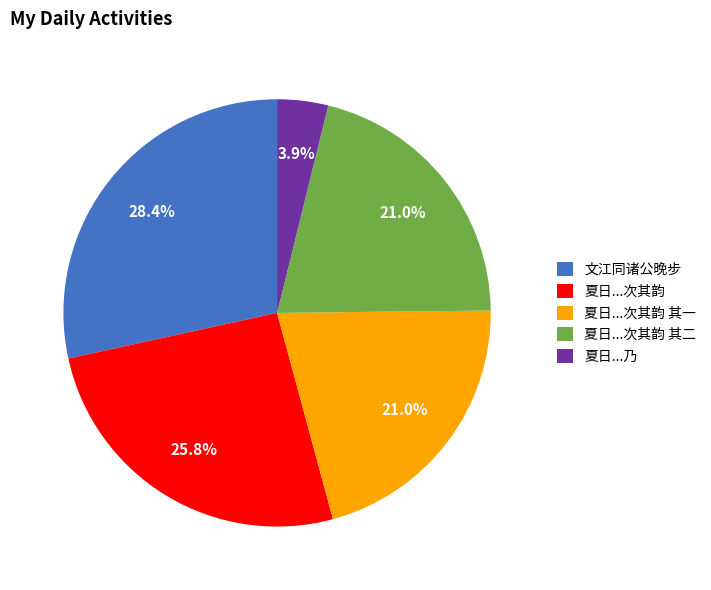

What percentage do 夏日...次其韵 其二 and 文江同诸公晚步 together represent?

49.4%